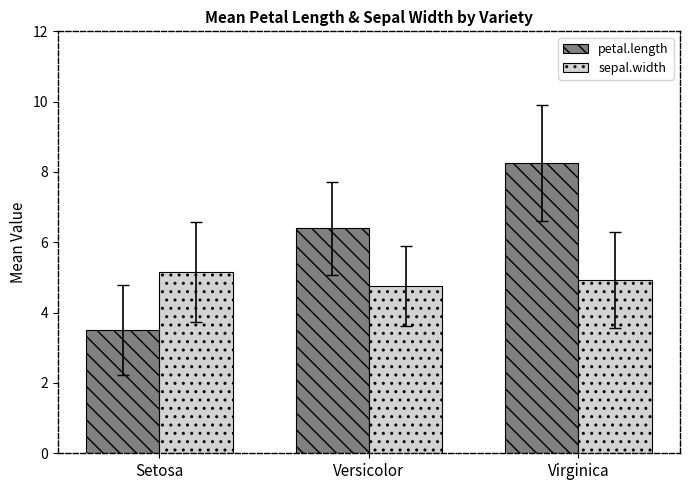

Between Setosa and Virginica, which series saw the biggest shift?

petal.length